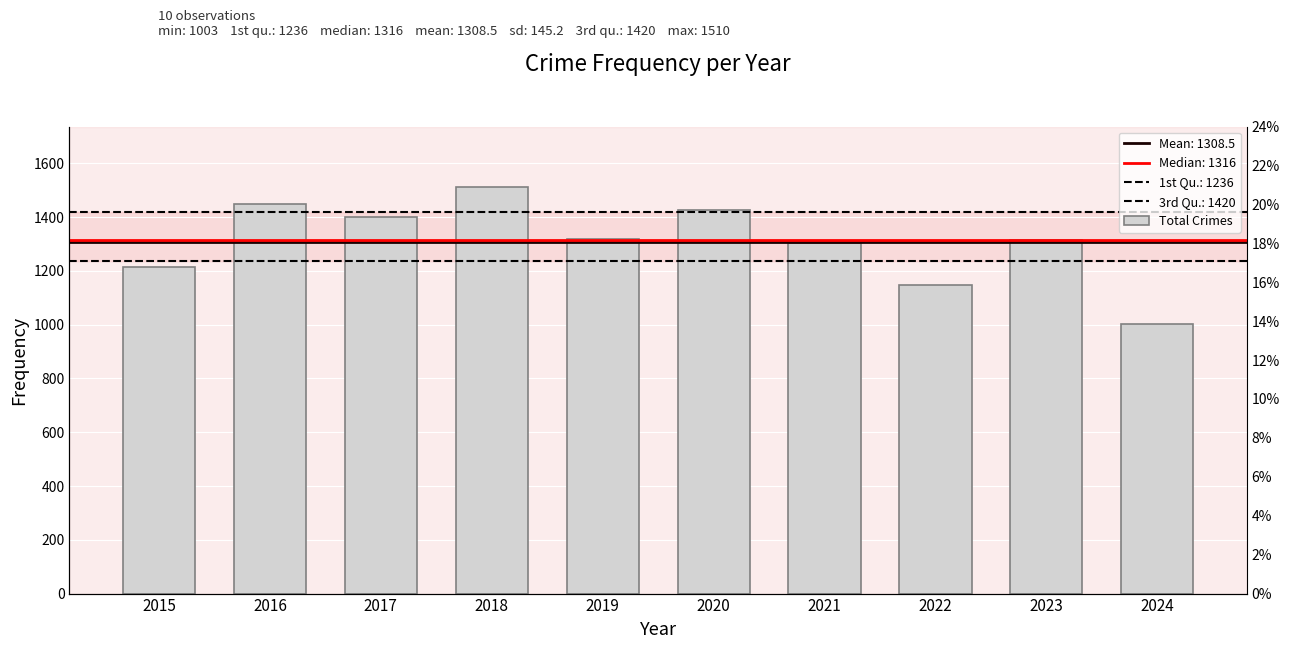

True or false: the data shows 1426 at 2020.

True